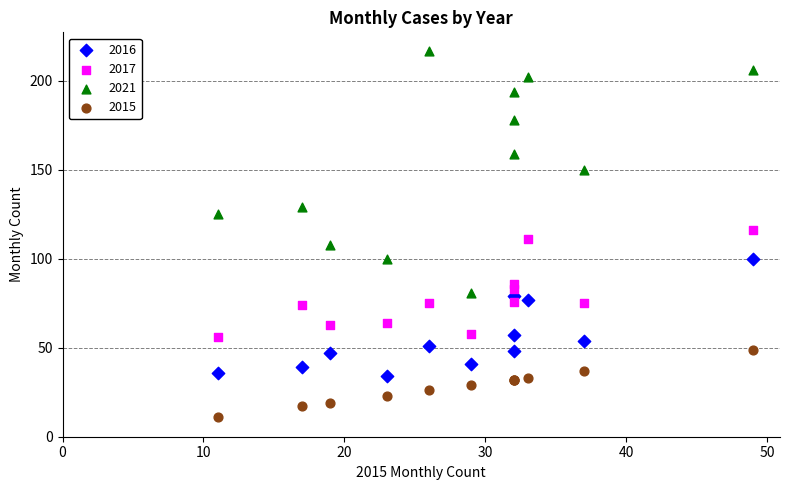

What is the X range (max minus min) for the scatter plot?

38